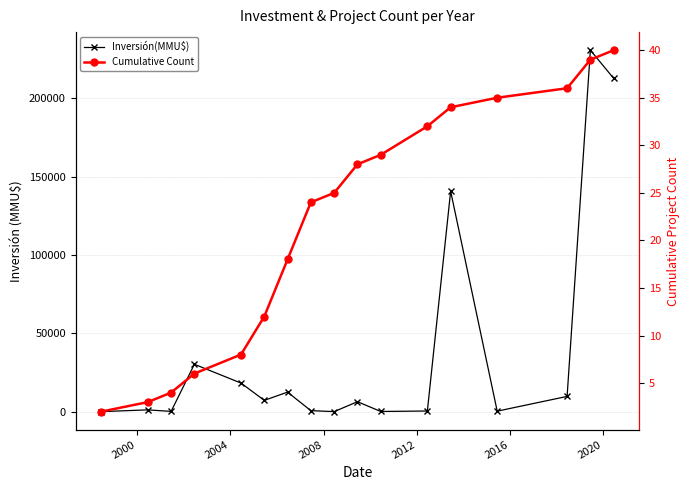

What is the value of the Cumulative Count point at the 5th from the left?

8